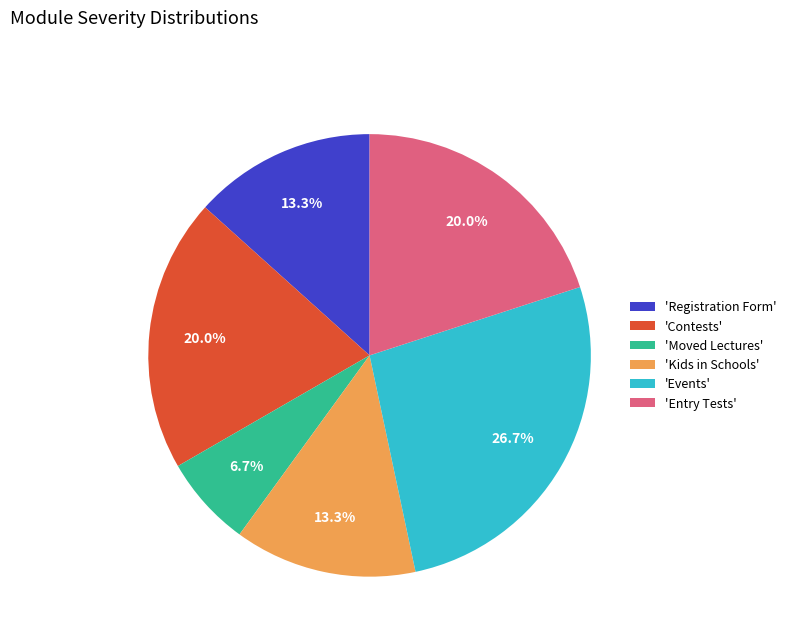

Which has a higher value, 'Contests' or 'Registration Form'?

'Contests'